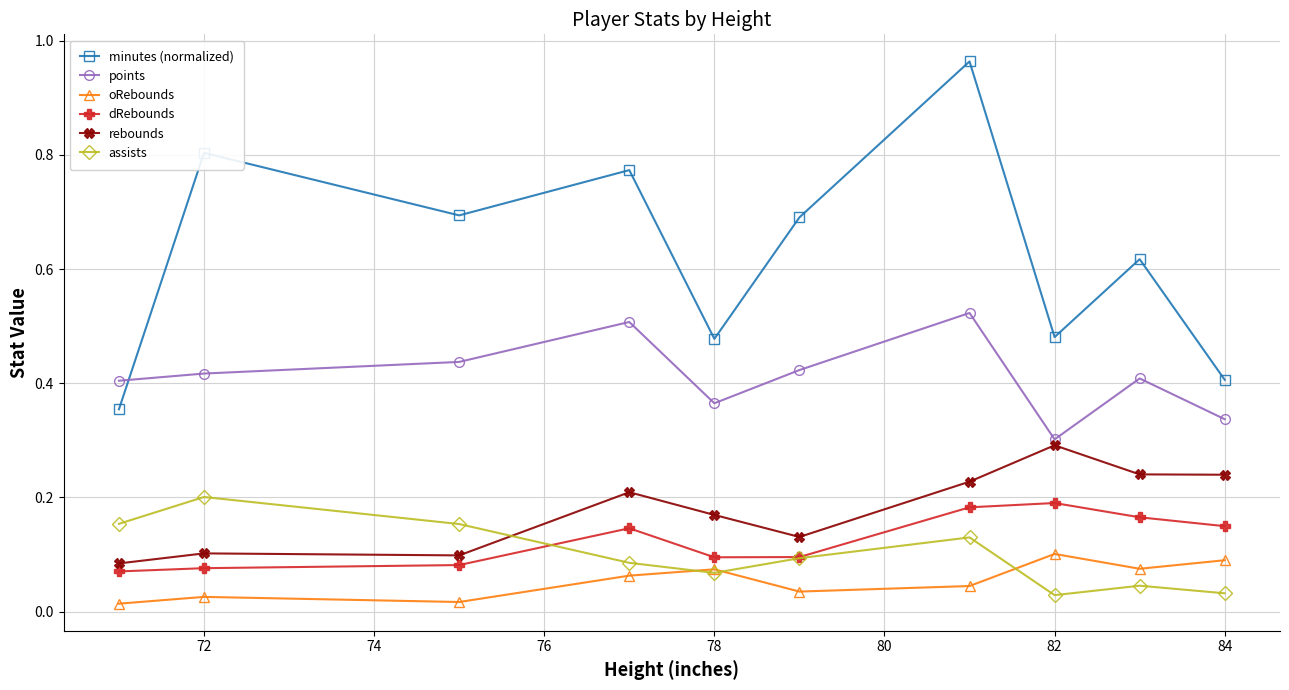

True or false: assists and minutes (normalized) intersect in this chart.

False